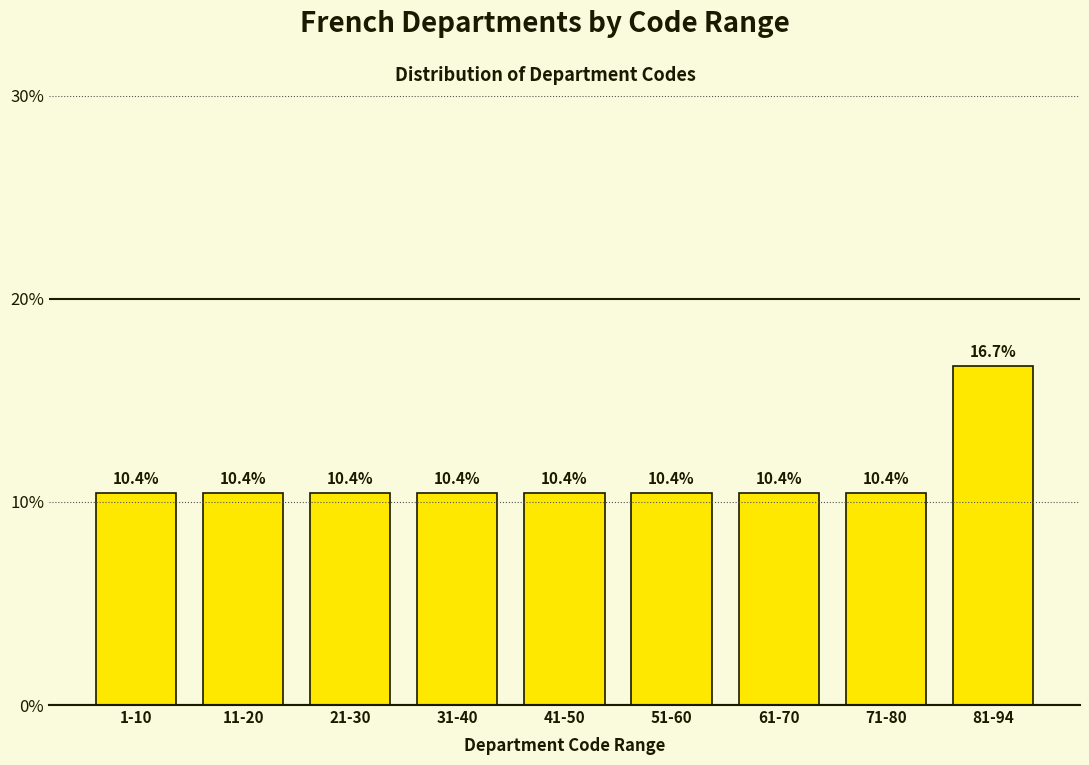

Reading right to left, transcribe all the data shown in this chart.

81-94=16.7	71-80=10.4	61-70=10.4	51-60=10.4	41-50=10.4	31-40=10.4	21-30=10.4	11-20=10.4	1-10=10.4